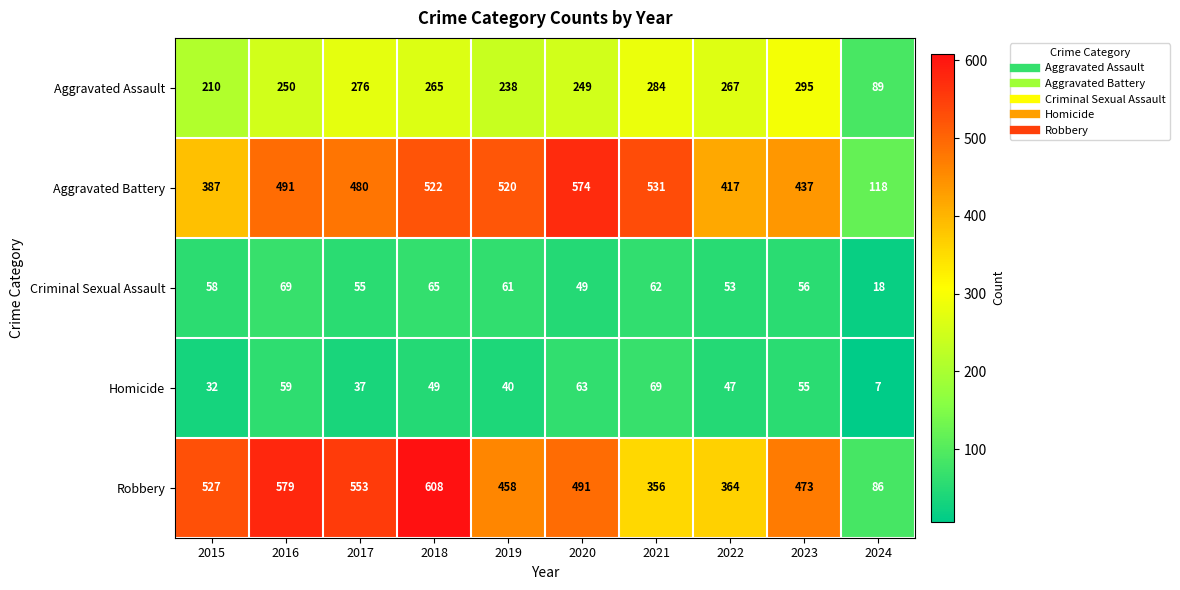

How many categories are shown in the chart?

10